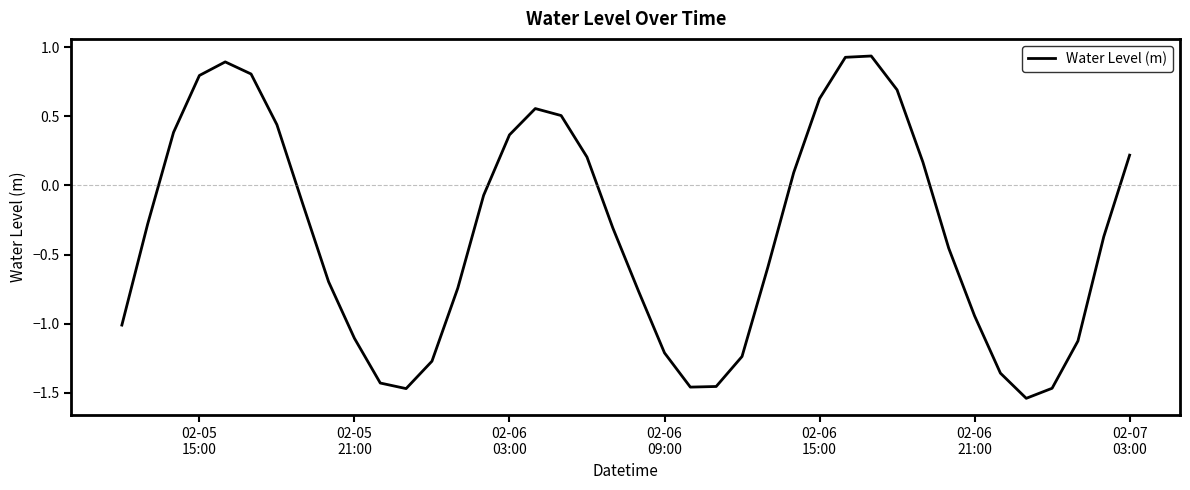

How many series are shown in this chart?

1